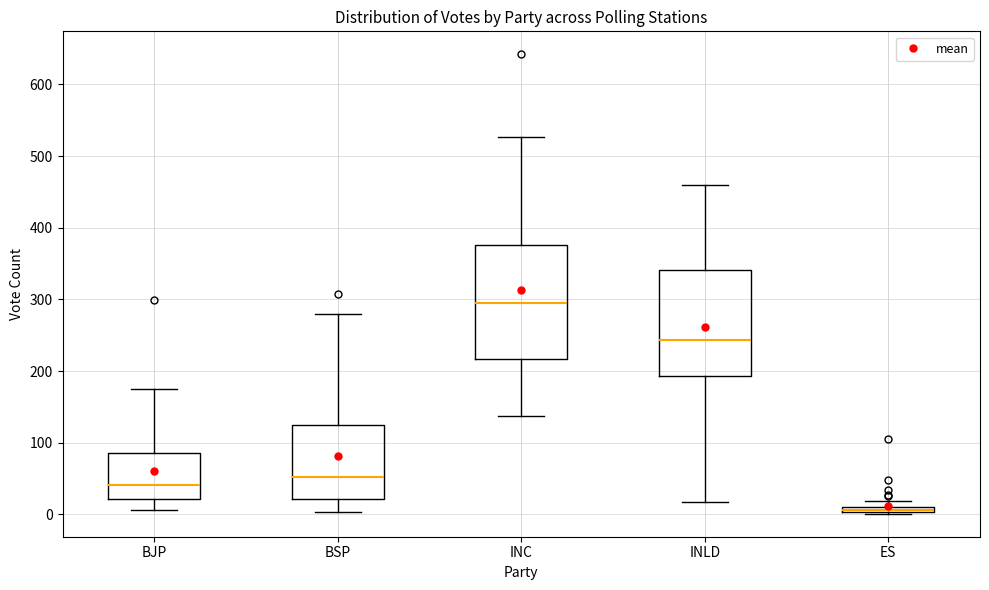

Where is the lower edge of the box for ES on the y-axis? The values are not printed on the chart, so give them approximately, as read against the axis.

0